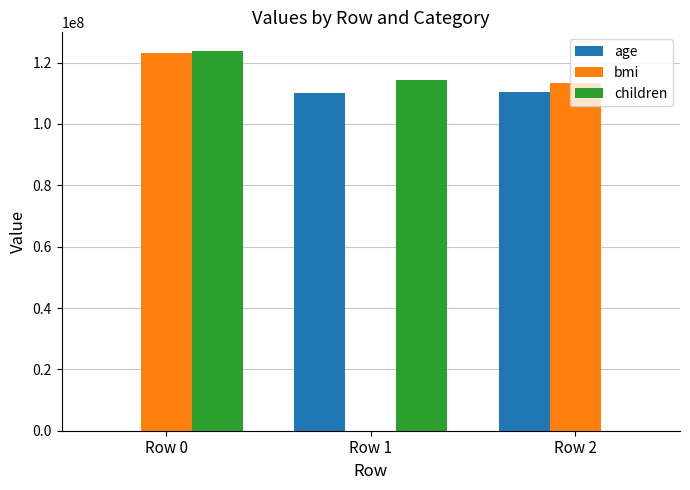

What is the total value across all series at Row 2?

223932912.2